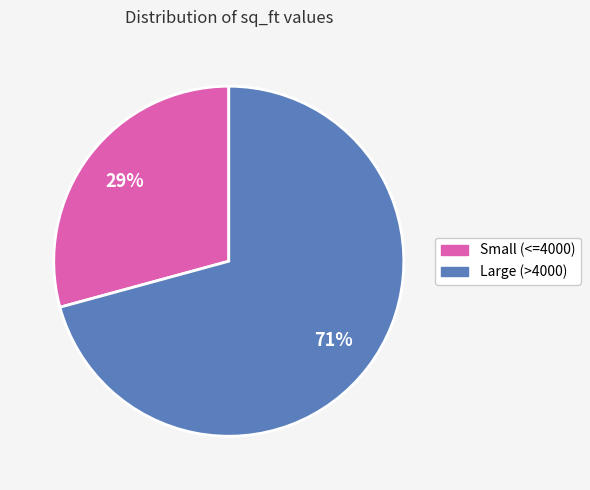

How many slices are in this pie chart?

2